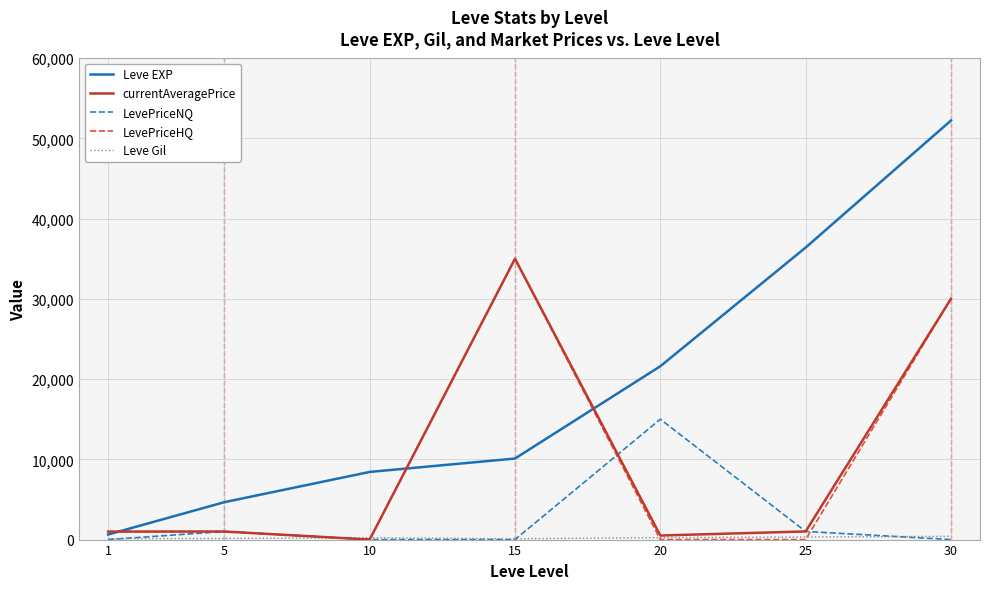

Which series has the largest range (max minus min)?

Leve EXP